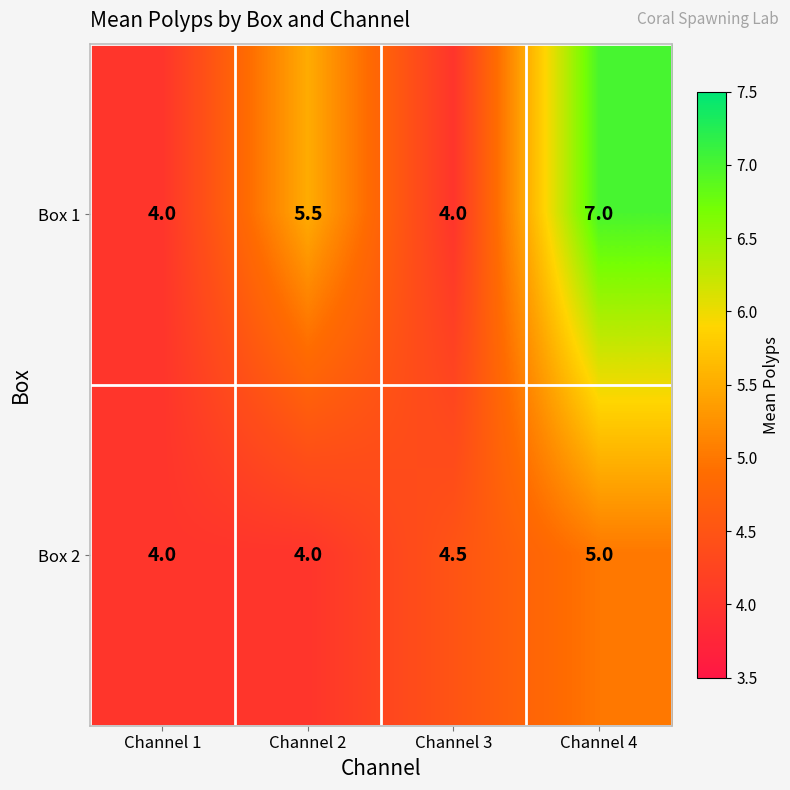

Rank the series by their average value, from lowest to highest.

Box 2, Box 1